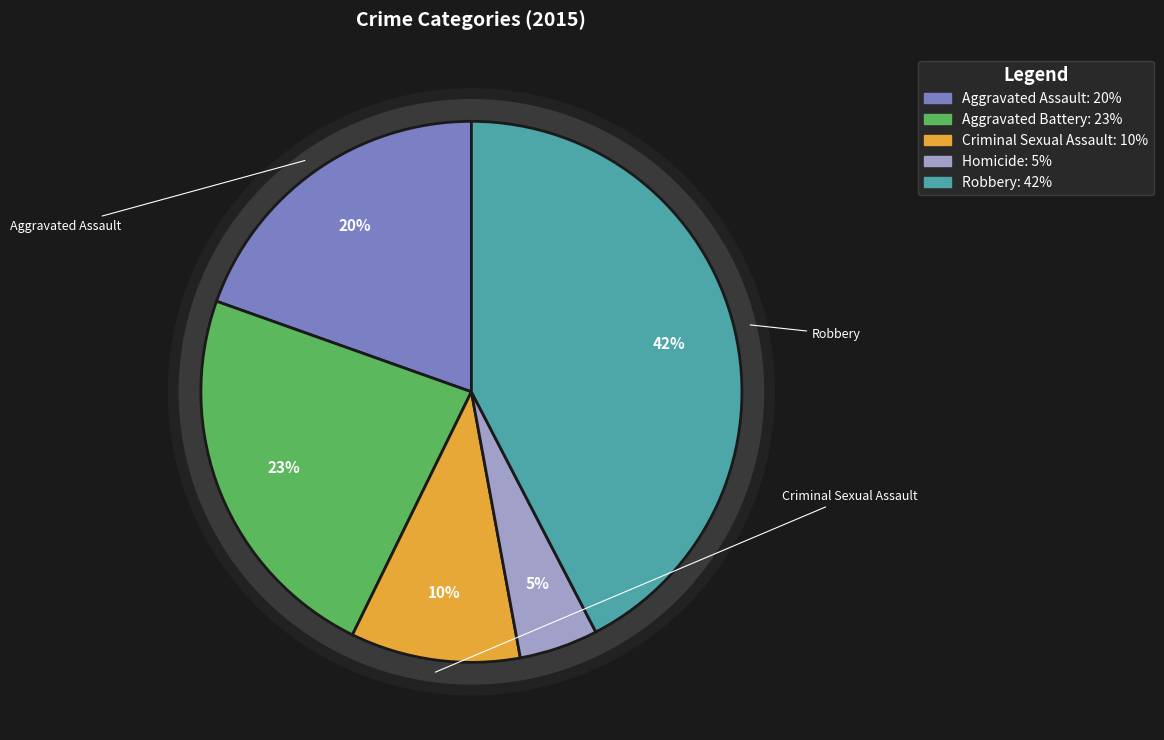

Rank the categories by value from lowest to highest.

Homicide, Criminal Sexual Assault, Aggravated Assault, Aggravated Battery, Robbery